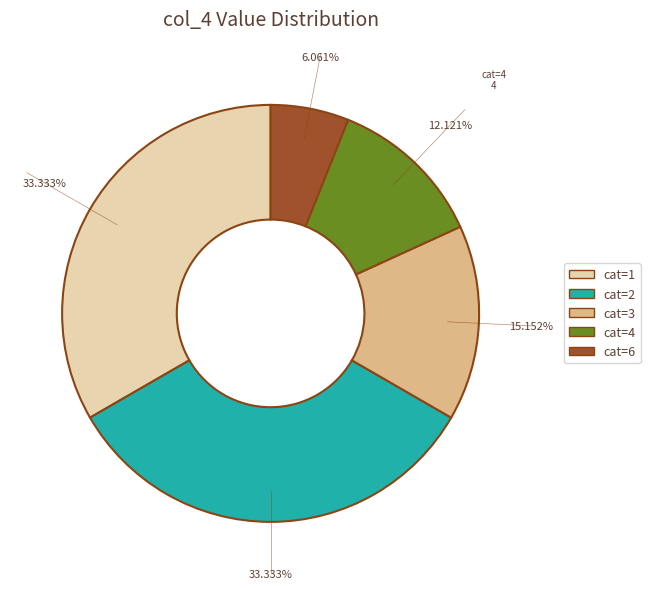

Does any single category account for the majority?

No